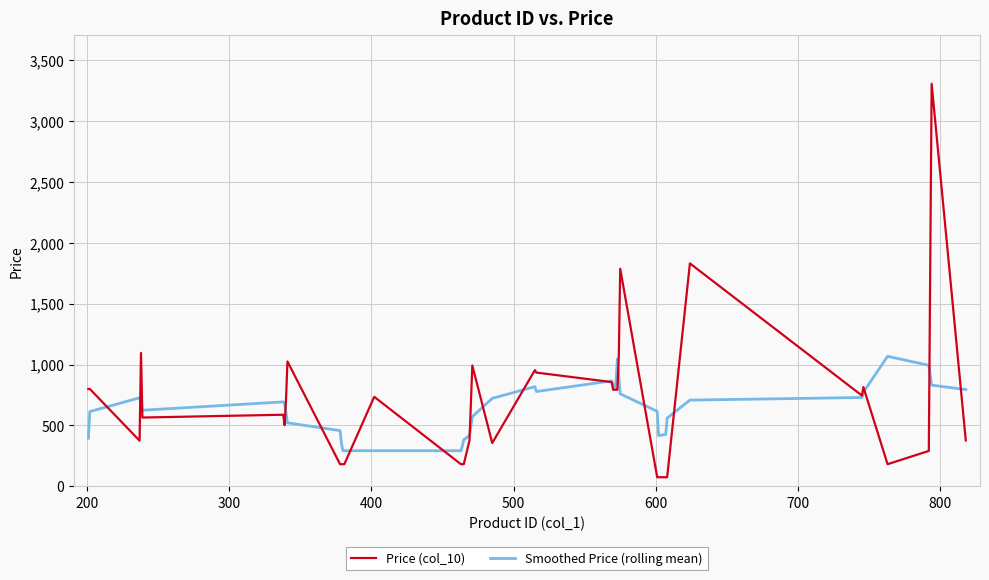

What is the minimum value for Smoothed Price (rolling mean)?

292.6